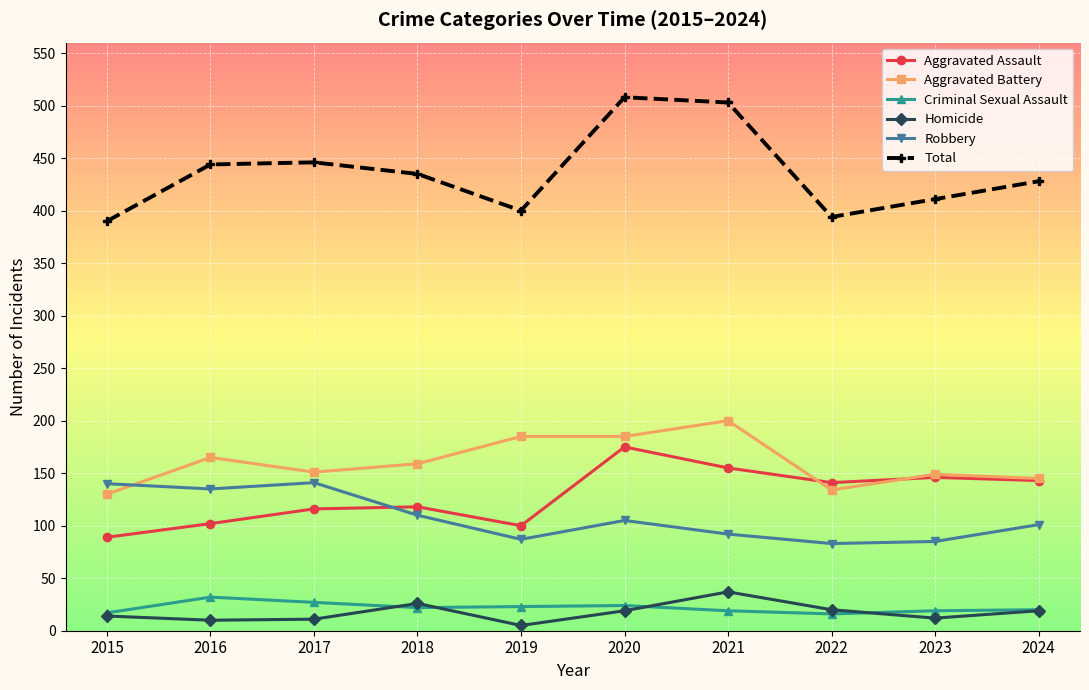

Between 2021 and 2024, which series saw the biggest shift?

Total